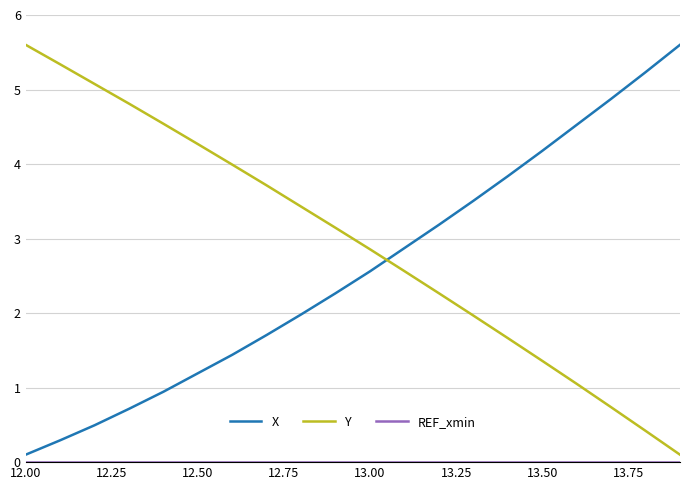

What is the difference between the maximum and minimum values in the X series?

5.5